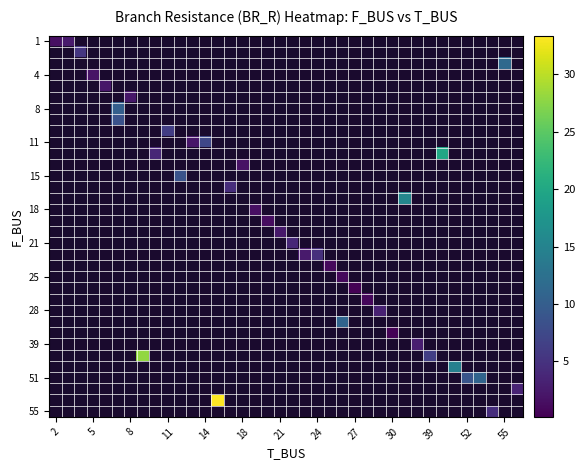

How many values in row_4 are above zero?

1